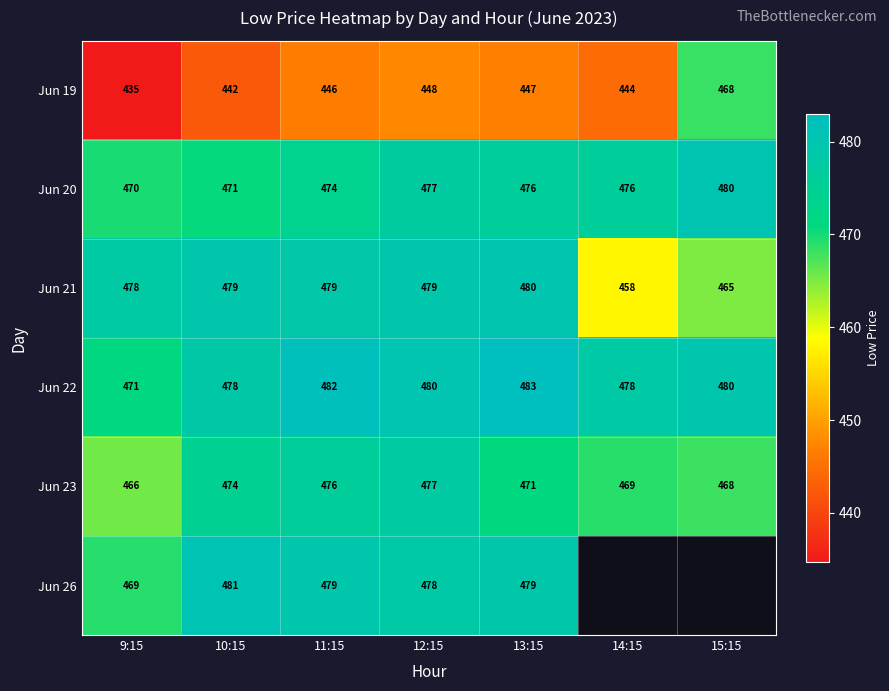

Is the value of Jun 22 at 12:15 greater than the value of Jun 20 at 11:15?

Yes